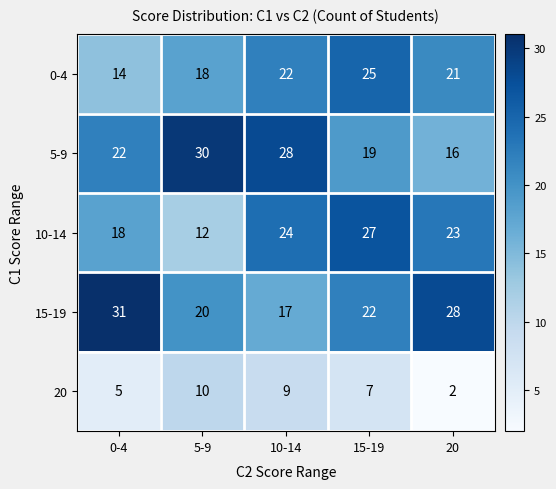

What is the total value across all series at 15-19?

100